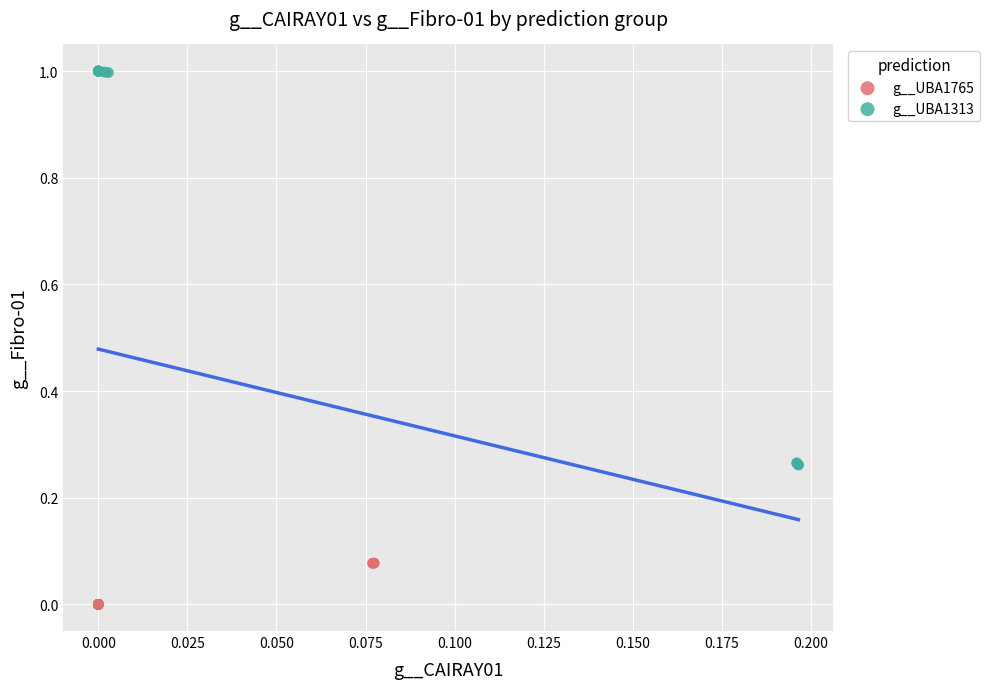

Which series contains the lowest Y value?

g__UBA1765